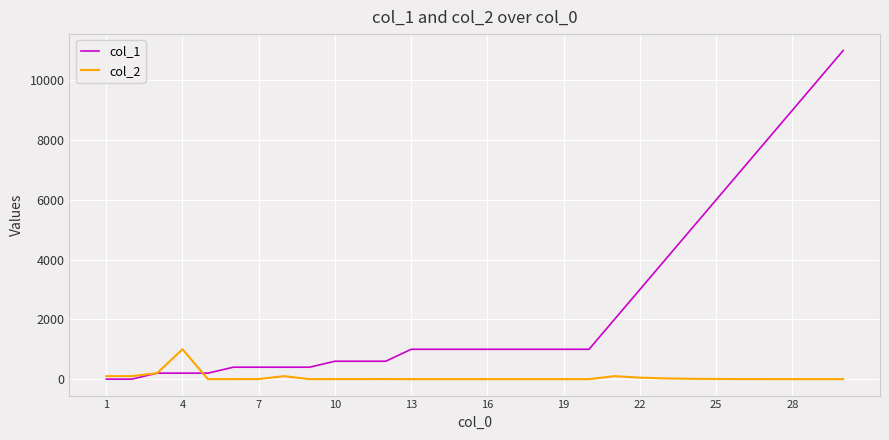

Rank the series by their average value, from highest to lowest.

col_1, col_2